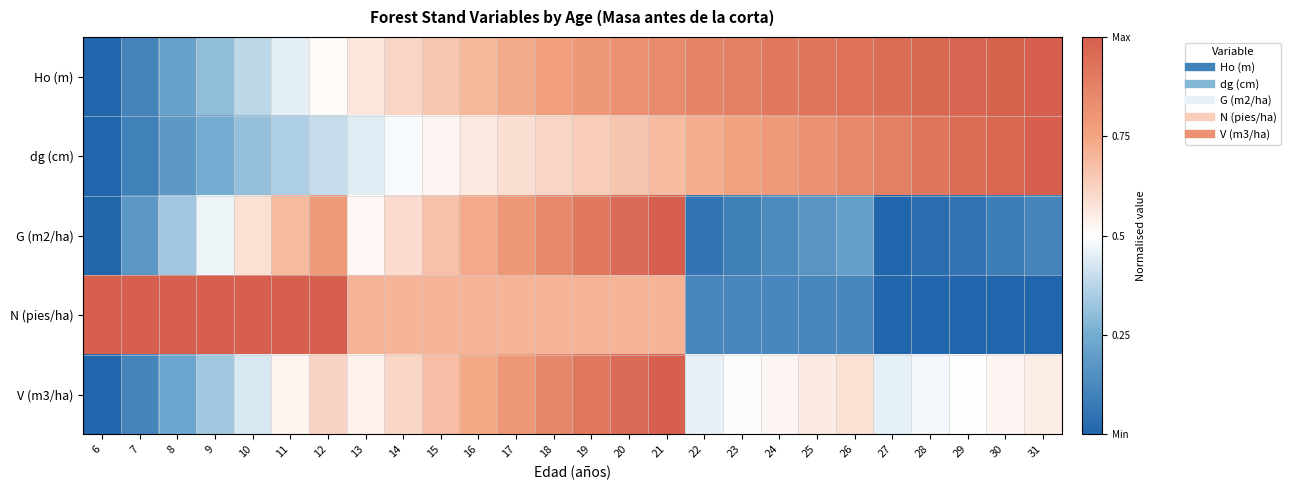

Which has a higher value, 13 or 12?

13